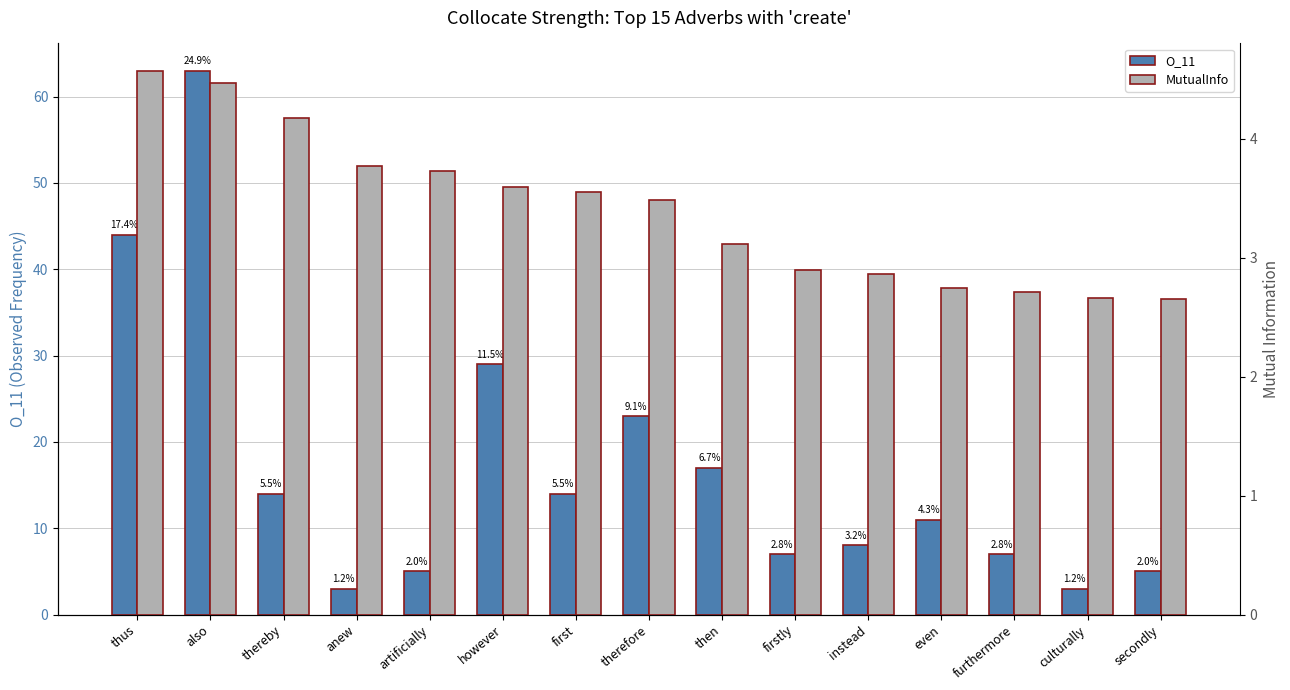

List the series in order of their overall mean, lowest first.

MutualInfo, O_11